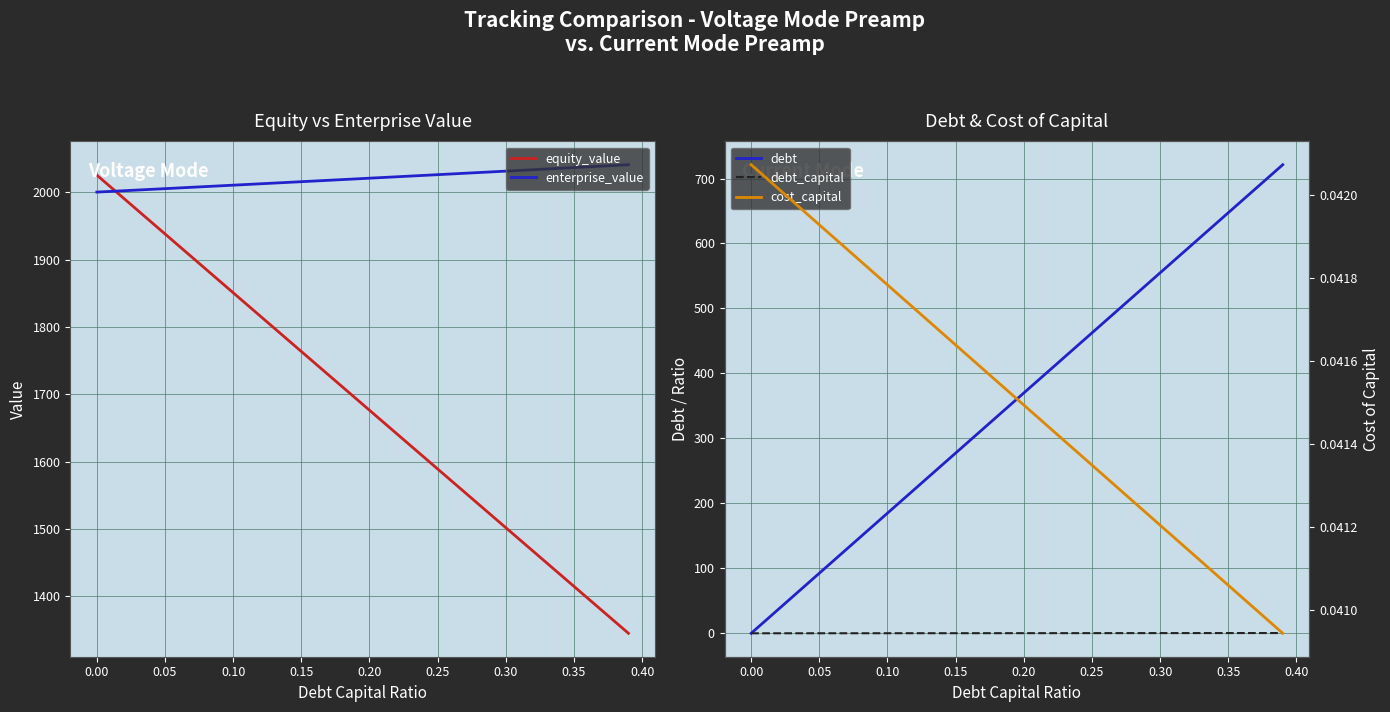

Is this an area chart (filled region under the line)?

No